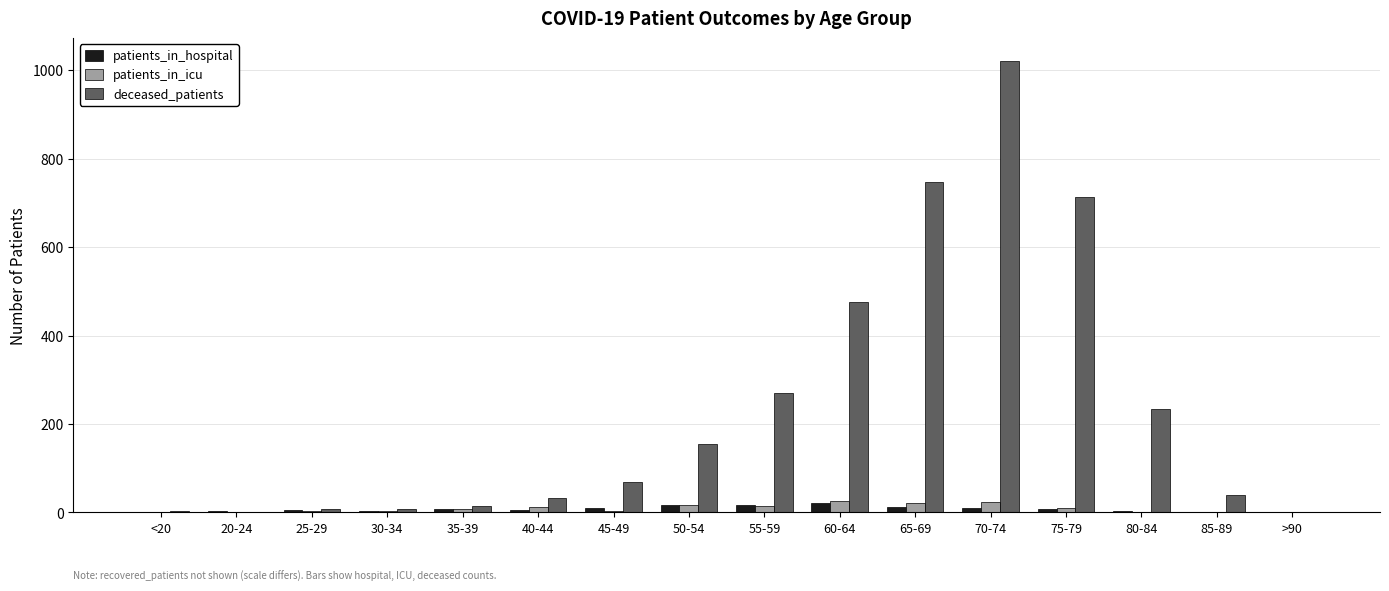

Count the number of categories in the chart.

16